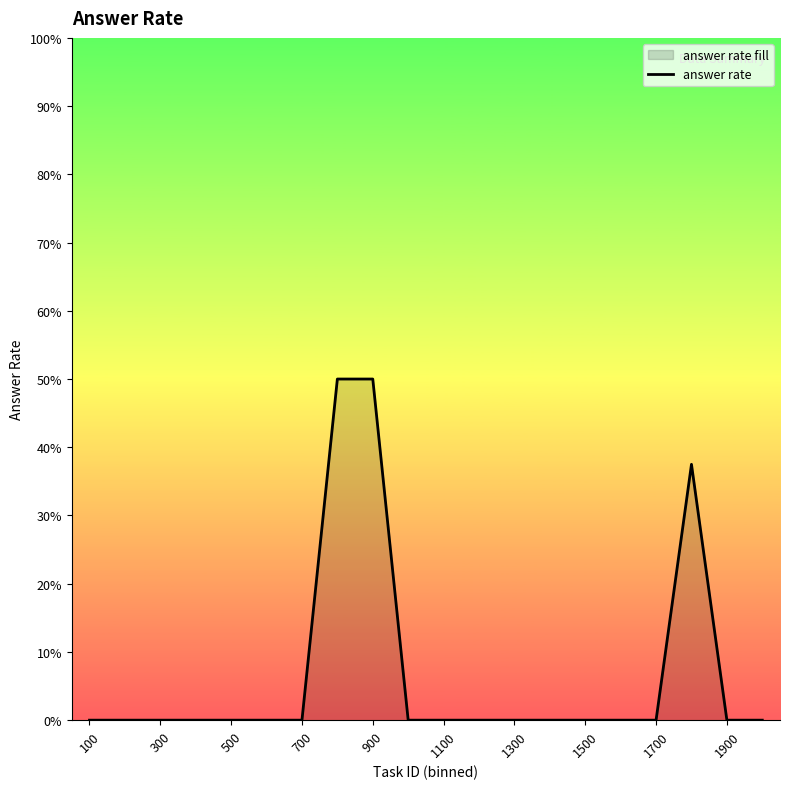

Between 1700 and 19, which is larger?

1700